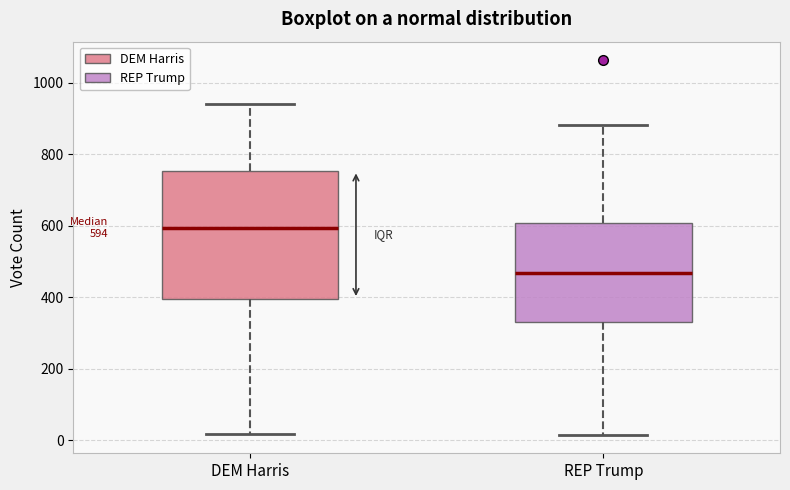

Which box's median line is the highest?

DEM Harris